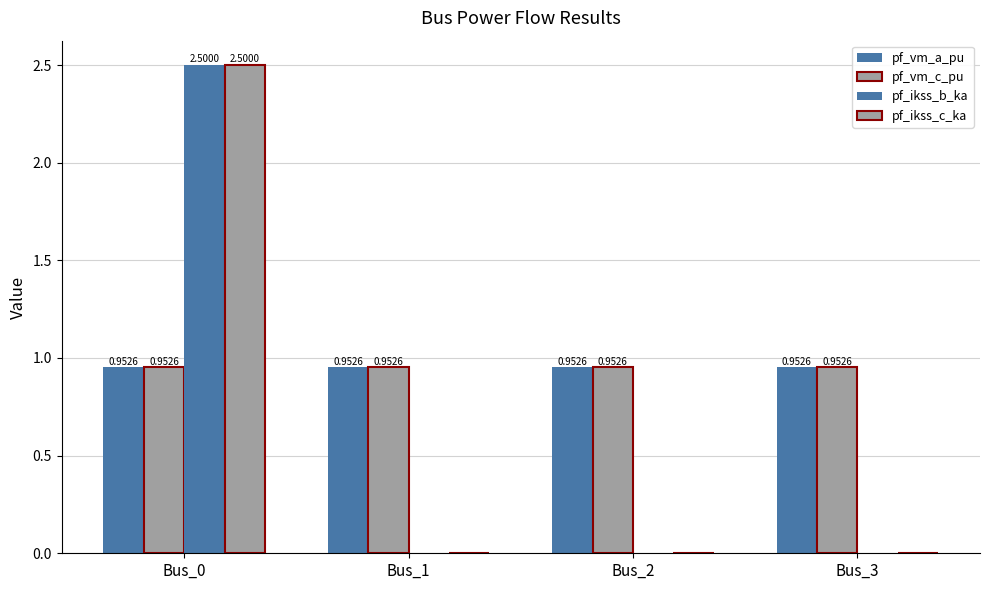

Are the bars grouped side by side (vs. stacked)?

Yes